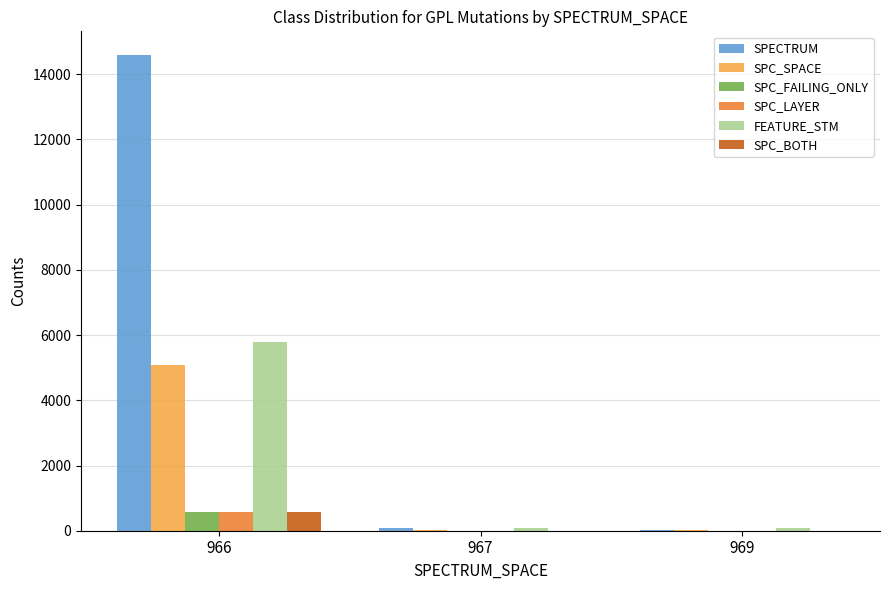

What is the average value of the SPC_SPACE series?

1704